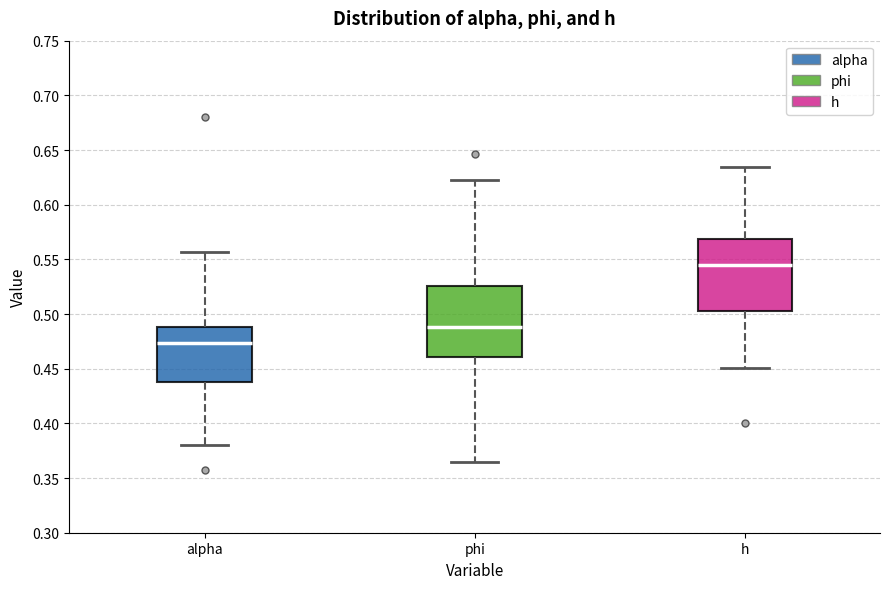

Reading left to right, read every box against the y-axis: the position of its median line, the range the box covers, and the ends of its whiskers. The values are not printed on the chart, so give them approximately, as read against the axis.

alpha: median 0.475, box 0.440 to 0.490, whiskers 0.380 to 0.555
phi: median 0.490, box 0.460 to 0.525, whiskers 0.365 to 0.625
h: median 0.545, box 0.505 to 0.570, whiskers 0.450 to 0.635